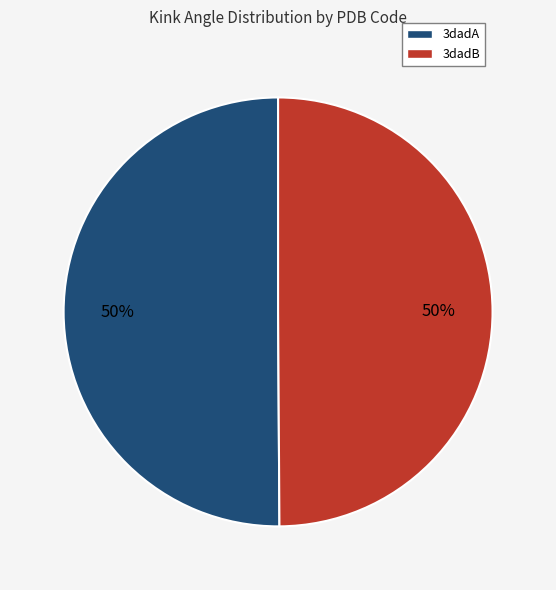

Approximately how many times larger is the value at 3dadA compared to 3dadB?

1.0